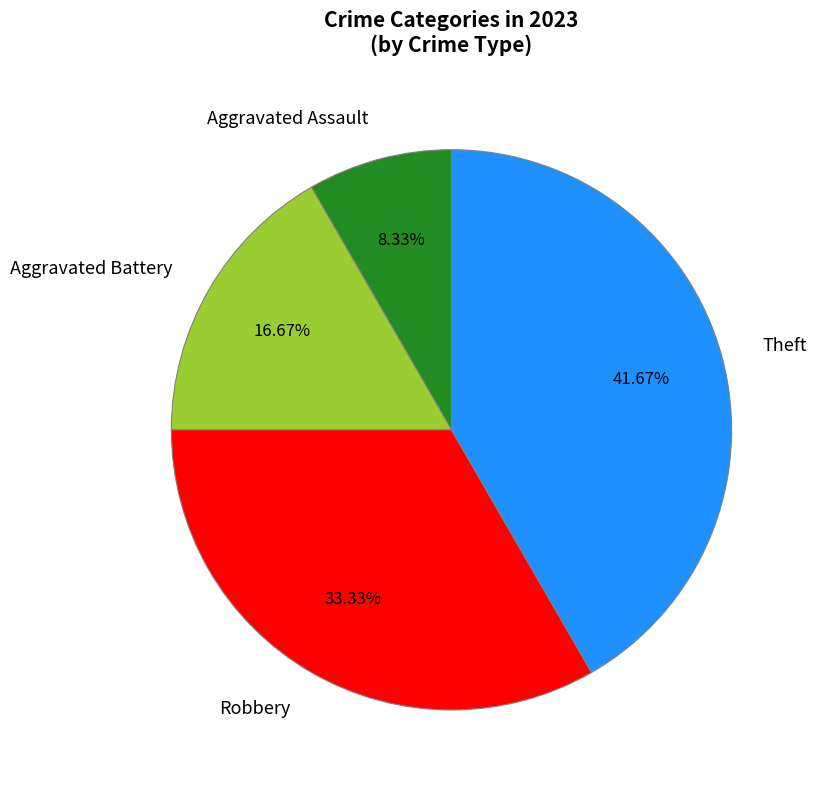

To the nearest percent, what portion does Aggravated Assault represent?

8%